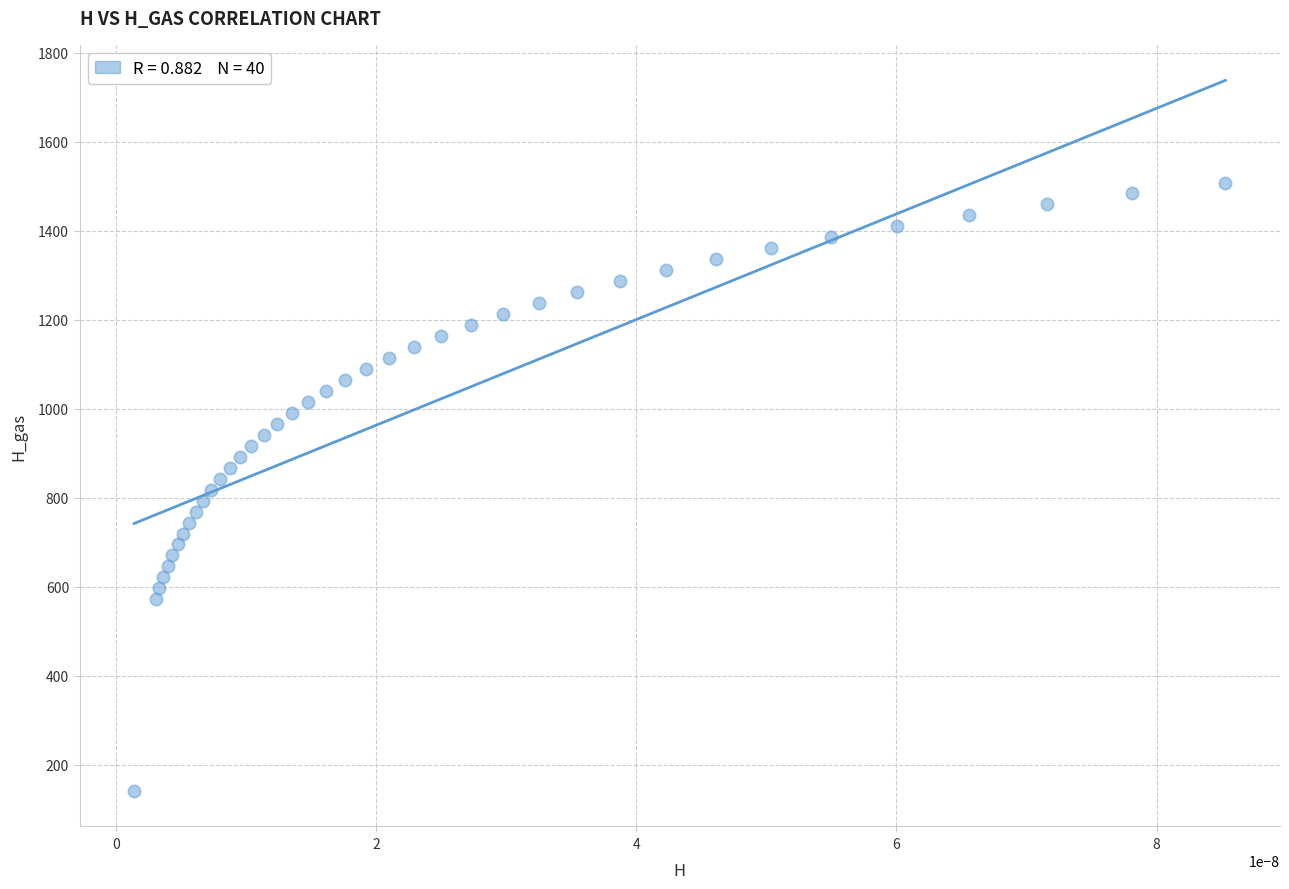

What is the range of Y values (max minus min)?

1366.5